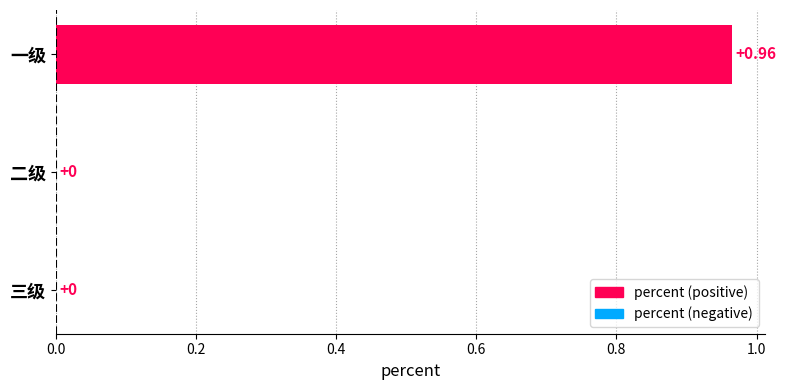

At which category does the chart reach its peak across all series?

一级